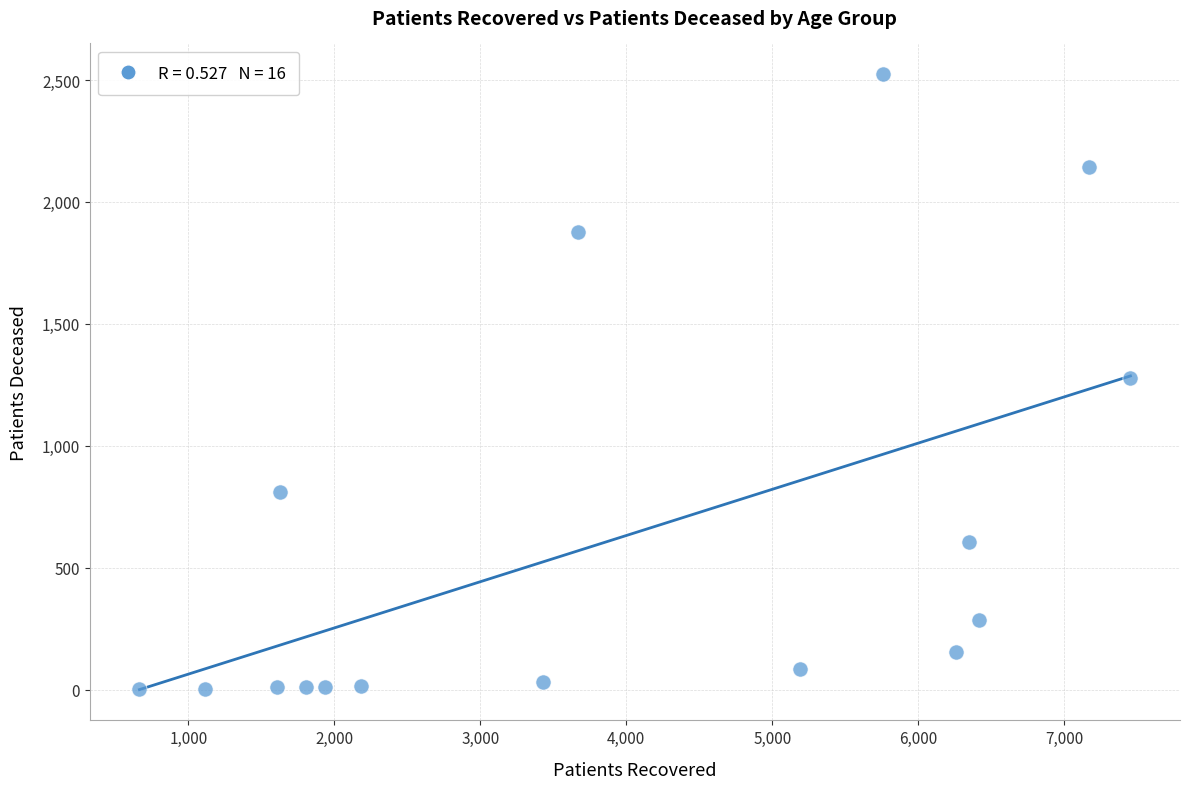

What is the range of Y values (max minus min)?

2522